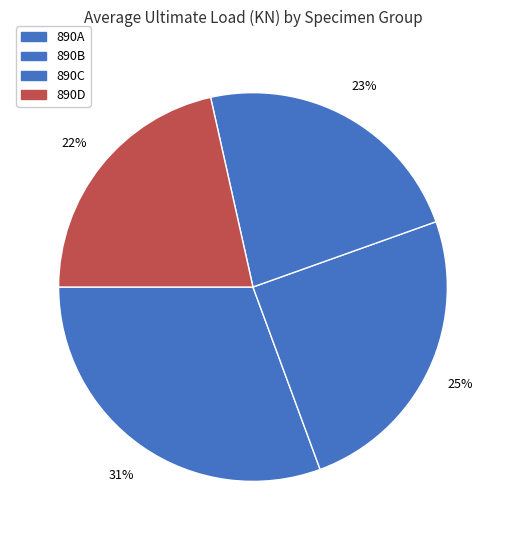

Approximately how many times larger is the value at 890D compared to 890C?

0.9